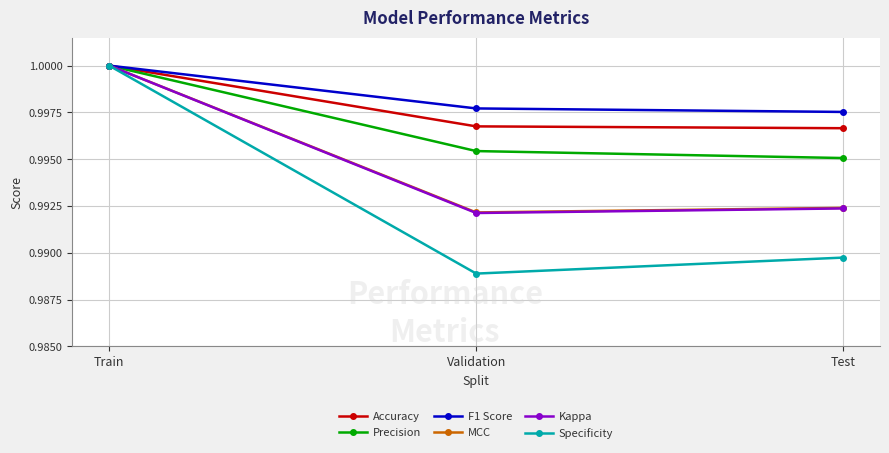

Does the chart have visible grid lines?

Yes